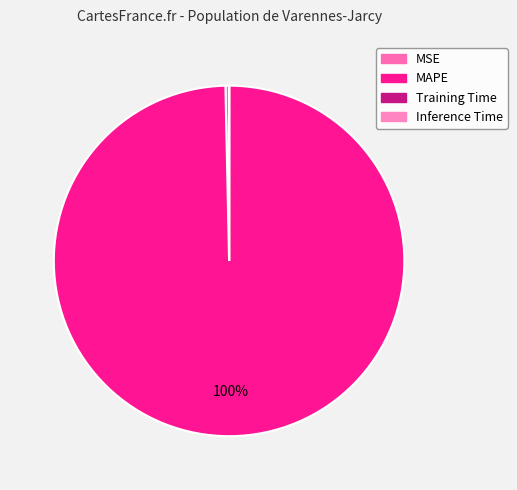

Does Training Time account for over 50% of the chart?

No